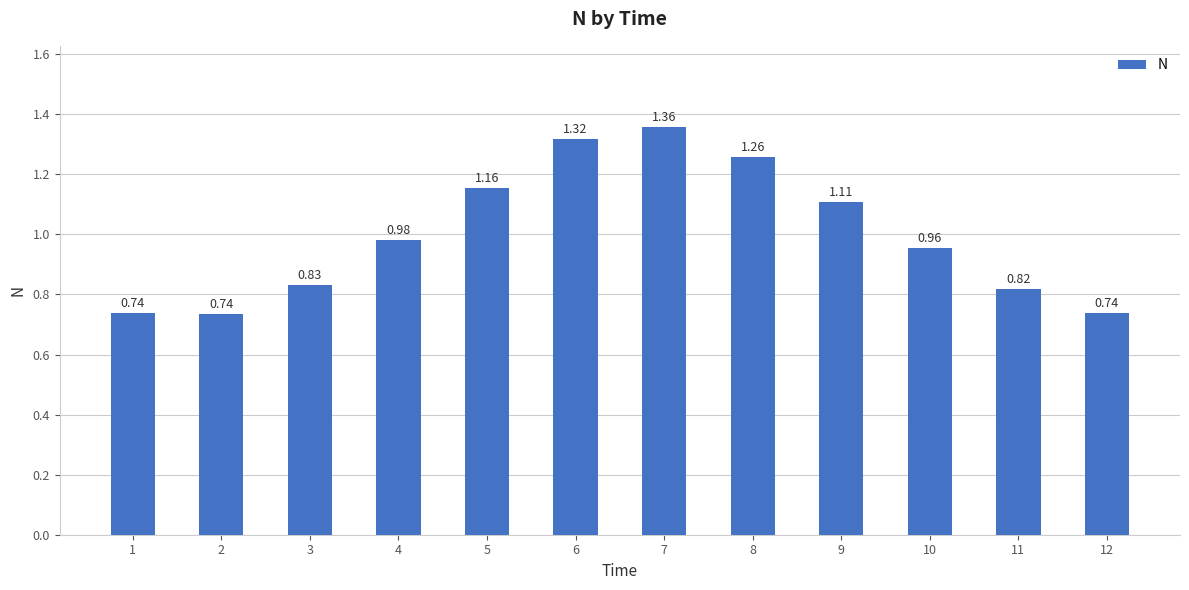

Which has a higher value, 3 or 10?

10